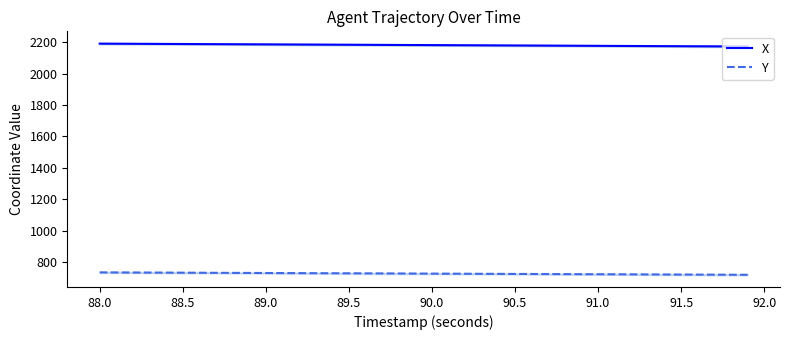

True or false: Y and X cross at least once.

False